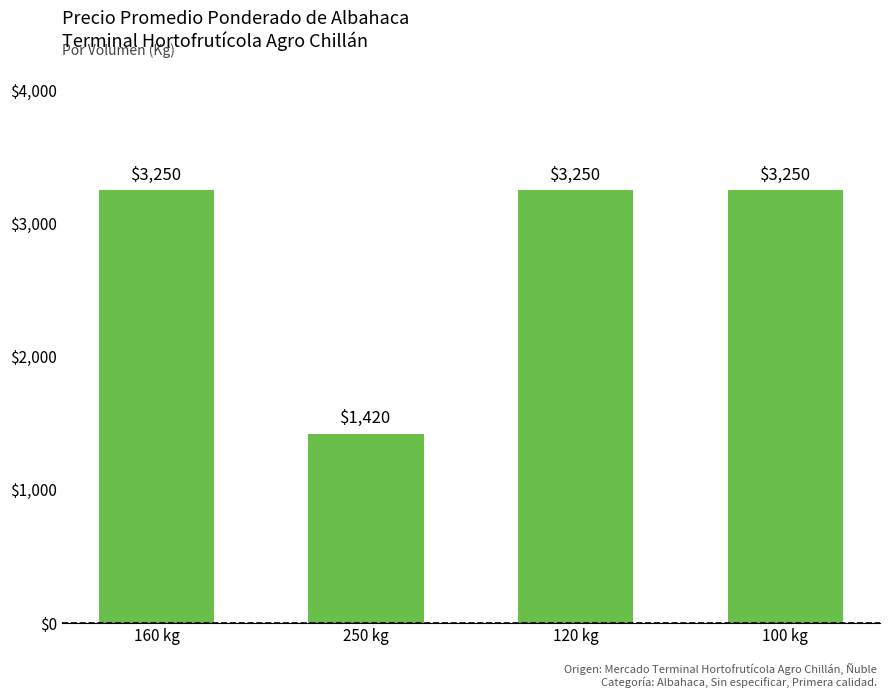

Is it true that the value at 250 kg is 1420?

True